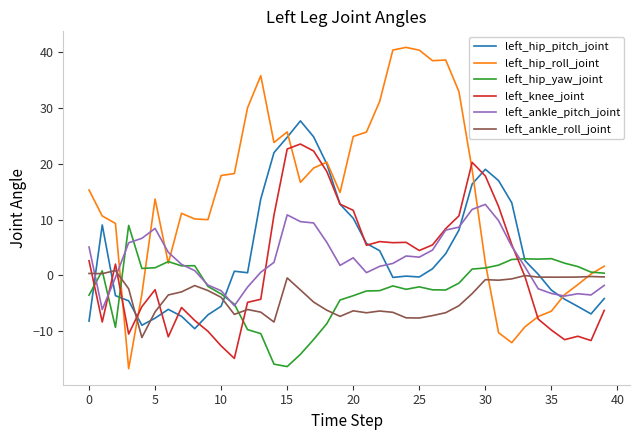

How many series are shown in this chart?

6